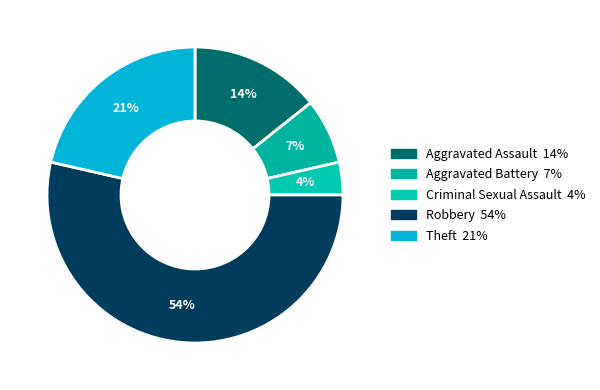

To the nearest percent, what percentage of the pie is Theft?

21%